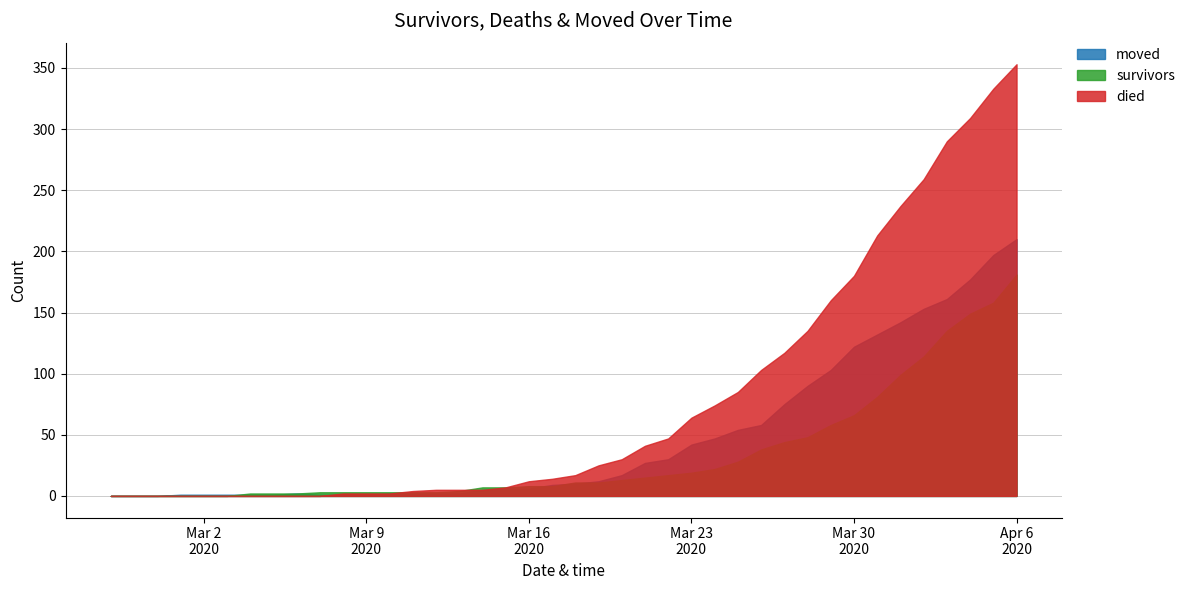

Reading left to right, transcribe all the data shown in this chart.

survivors: 2020-02-27=0	2020-02-28=0	2020-02-29=0	2020-03-01=0	2020-03-02=0	2020-03-03=0	2020-03-04=2	2020-03-05=2	2020-03-06=2	2020-03-07=3	2020-03-08=3	2020-03-09=3	2020-03-10=3	2020-03-11=3	2020-03-12=3	2020-03-13=4	2020-03-14=7	2020-03-15=7	2020-03-16=8	2020-03-17=8	2020-03-18=11	2020-03-19=11	2020-03-20=13	2020-03-21=15	2020-03-22=17	2020-03-23=19	2020-03-24=22	2020-03-25=28	2020-03-26=38	2020-03-27=44	2020-03-28=48	2020-03-29=58	2020-03-30=66	2020-03-31=81	2020-04-01=99	2020-04-02=114	2020-04-03=135	2020-04-04=149	2020-04-05=158	2020-04-06=181
died: 2020-02-27=0	2020-02-28=0	2020-02-29=0	2020-03-01=0	2020-03-02=0	2020-03-03=0	2020-03-04=0	2020-03-05=0	2020-03-06=0	2020-03-07=0	2020-03-08=2	2020-03-09=2	2020-03-10=2	2020-03-11=4	2020-03-12=5	2020-03-13=5	2020-03-14=5	2020-03-15=7	2020-03-16=12	2020-03-17=14	2020-03-18=17	2020-03-19=25	2020-03-20=30	2020-03-21=41	2020-03-22=47	2020-03-23=64	2020-03-24=74	2020-03-25=85	2020-03-26=103	2020-03-27=117	2020-03-28=135	2020-03-29=160	2020-03-30=180	2020-03-31=213	2020-04-01=237	2020-04-02=259	2020-04-03=290	2020-04-04=309	2020-04-05=333	2020-04-06=353
moved: 2020-02-27=0	2020-02-28=0	2020-02-29=0	2020-03-01=1	2020-03-02=1	2020-03-03=1	2020-03-04=1	2020-03-05=1	2020-03-06=2	2020-03-07=1	2020-03-08=1	2020-03-09=1	2020-03-10=2	2020-03-11=2	2020-03-12=2	2020-03-13=2	2020-03-14=5	2020-03-15=6	2020-03-16=6	2020-03-17=9	2020-03-18=10	2020-03-19=12	2020-03-20=17	2020-03-21=27	2020-03-22=30	2020-03-23=42	2020-03-24=47	2020-03-25=54	2020-03-26=58	2020-03-27=75	2020-03-28=90	2020-03-29=103	2020-03-30=122	2020-03-31=132	2020-04-01=142	2020-04-02=153	2020-04-03=161	2020-04-04=177	2020-04-05=197	2020-04-06=210